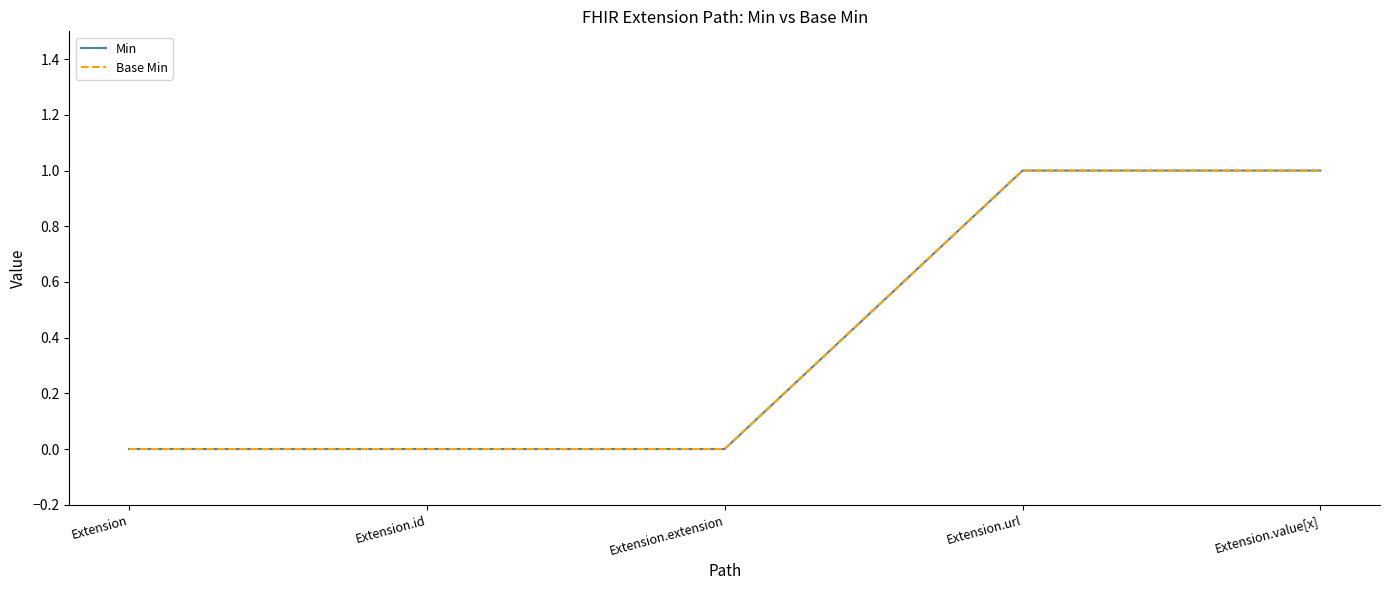

Which series has the largest total across all categories?

Min